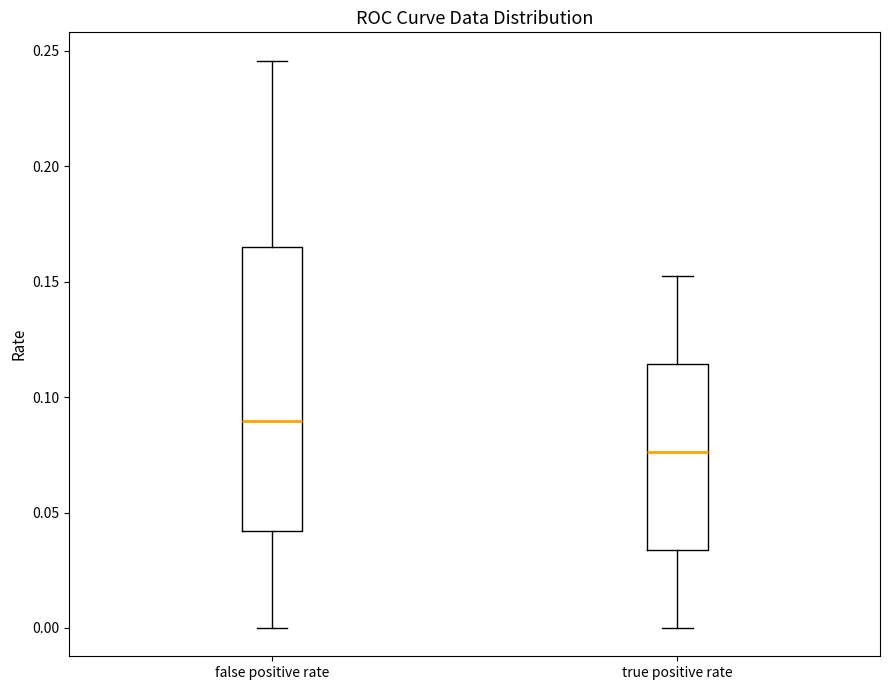

Reading left to right, read every box against the y-axis: the position of its median line, the range the box covers, and the ends of its whiskers. The values are not printed on the chart, so give them approximately, as read against the axis.

false positive rate: median 0.090, box 0.040 to 0.165, whiskers 0.000 to 0.245
true positive rate: median 0.075, box 0.035 to 0.115, whiskers 0.000 to 0.155